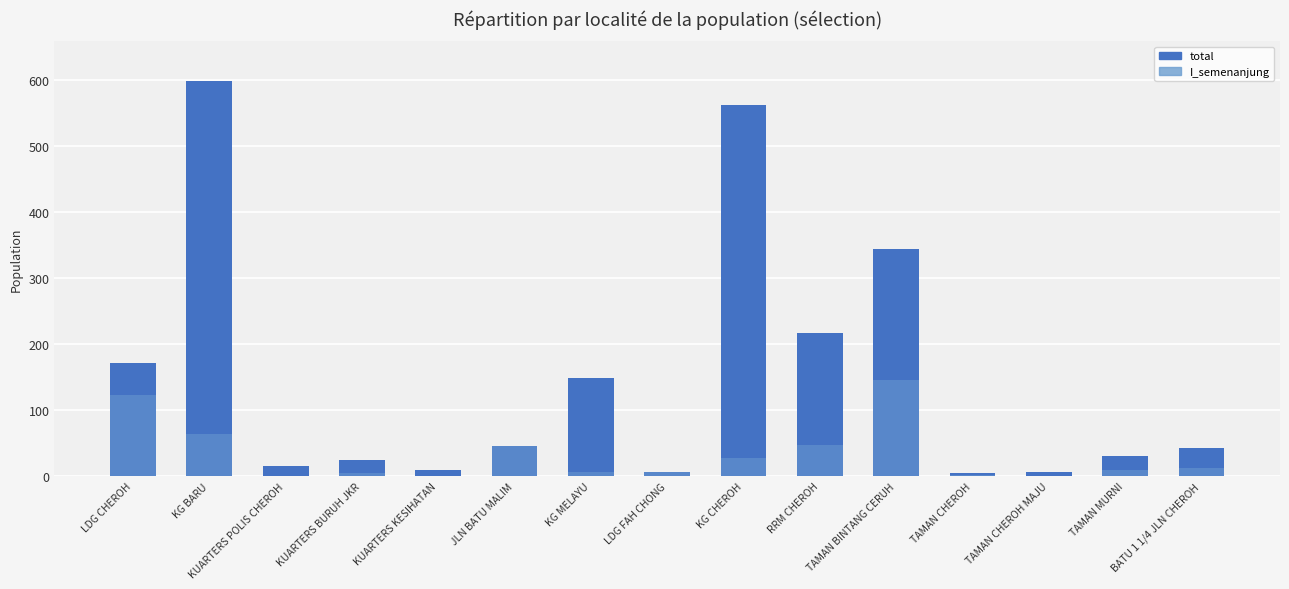

What are all the series names shown in the legend?

total, I_semenanjung